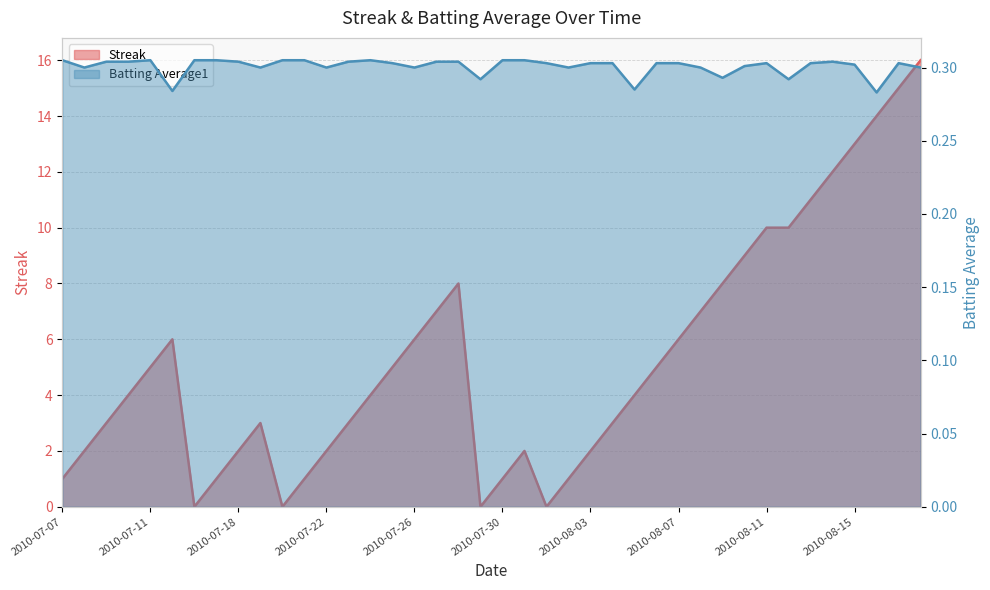

Count the number of data series in this chart.

2